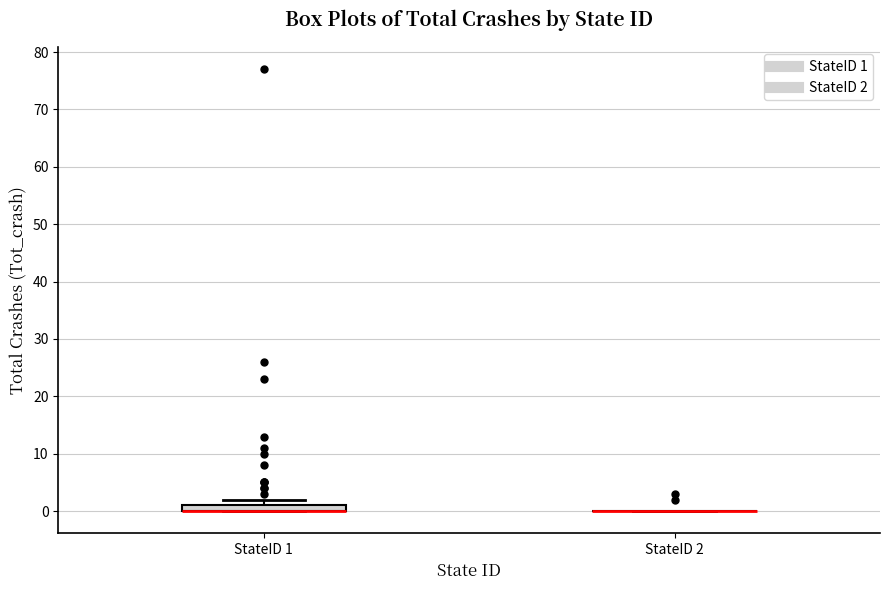

Where is the upper edge of the box for StateID 1 on the y-axis? The values are not printed on the chart, so give them approximately, as read against the axis.

1